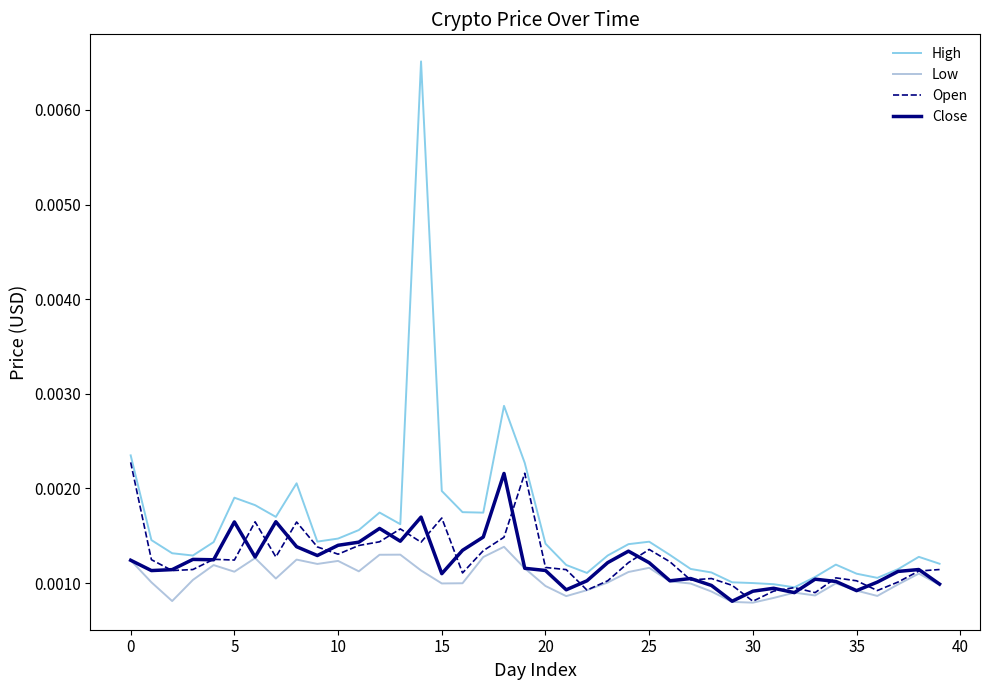

Which series has the largest range (max minus min)?

High